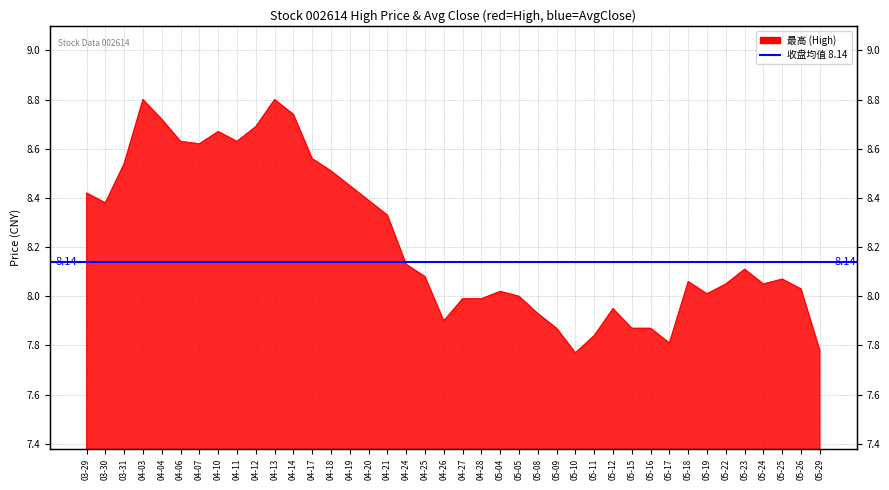

Count the number of categories in the chart.

40